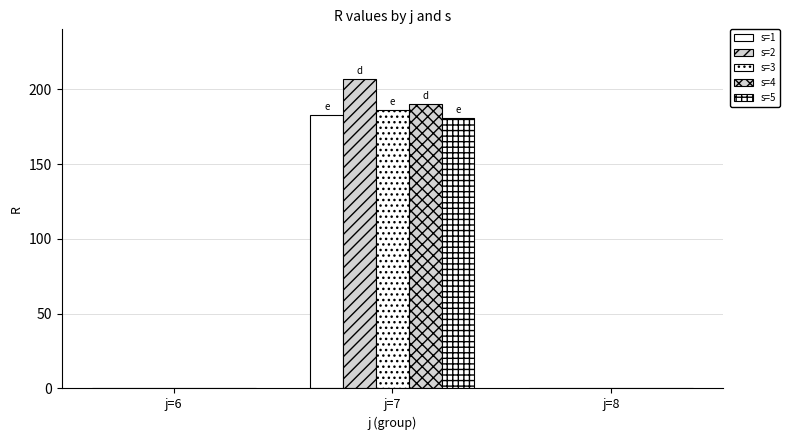

At which category is the sum across all series the highest?

j=7